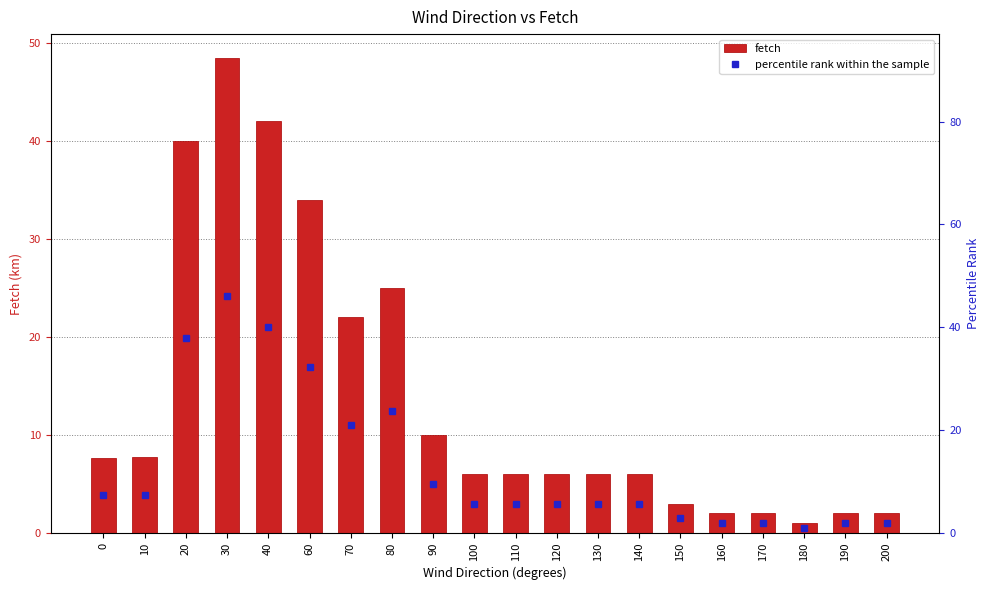

What is the total value across all series at 30?

94.6